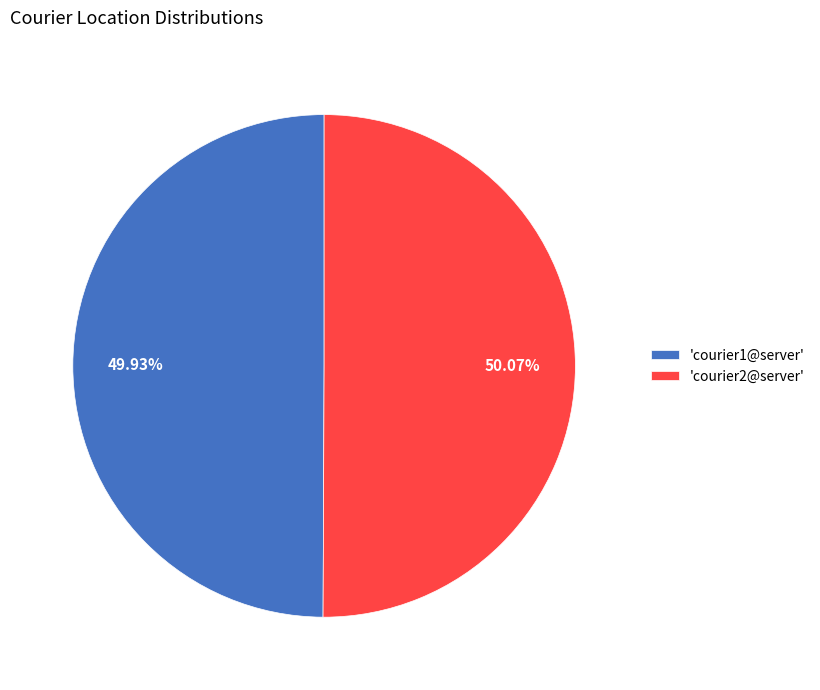

Does any single category account for the majority?

Yes